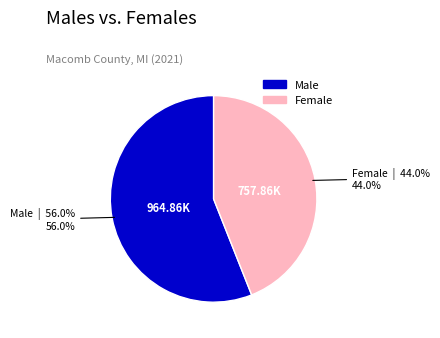

Is there any slice that represents more than half of the pie?

Yes